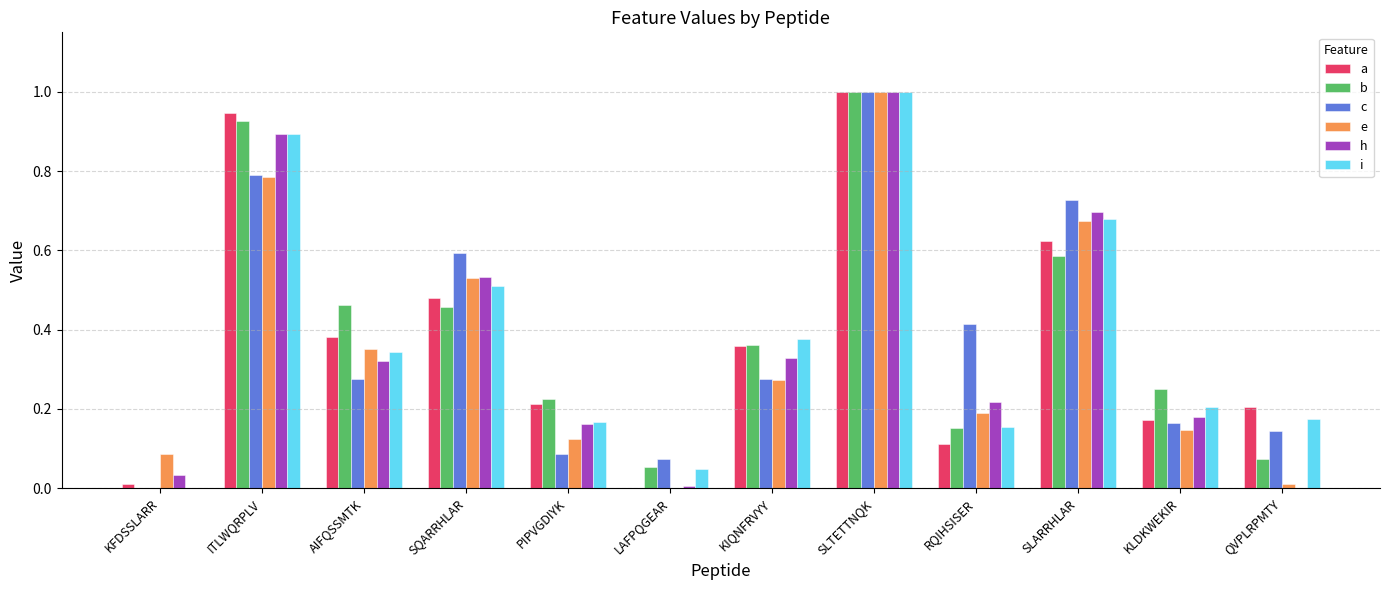

True or false: i has a value of 0.1 at QVPLRPMTY.

False